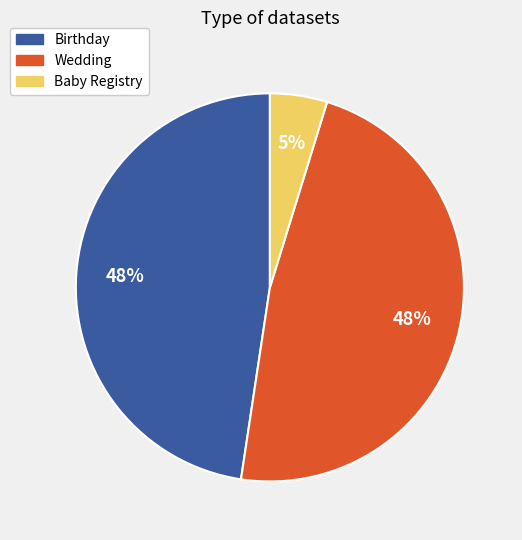

How many slices are in this pie chart?

3